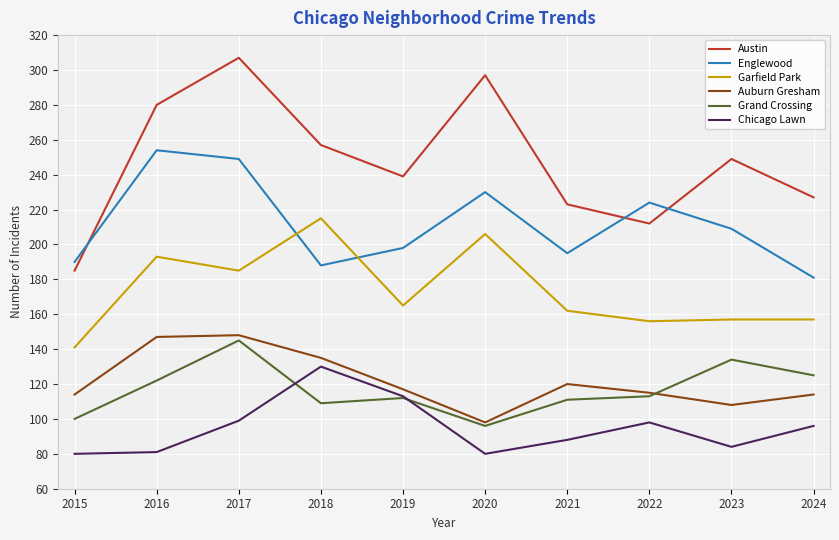

At how many categories does at least one series exceed 164?

10